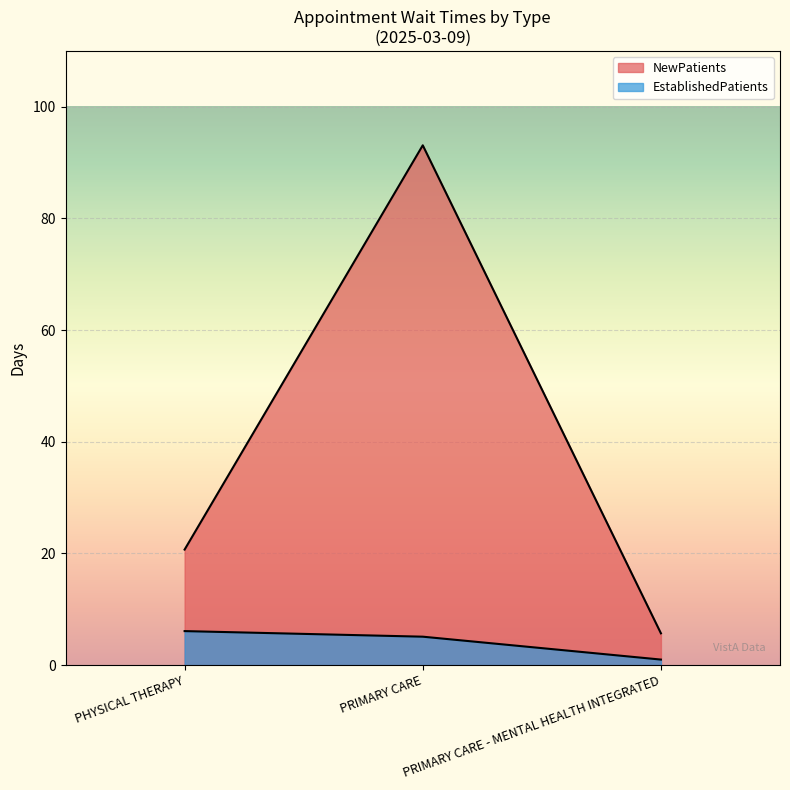

How many lines are shown in the chart?

2